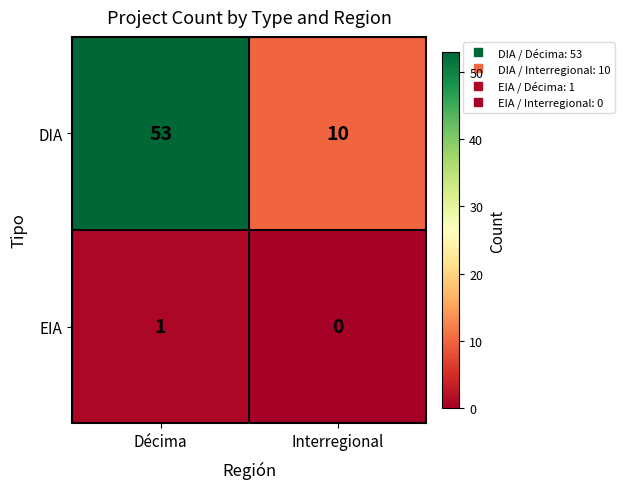

Which series has the largest total across all categories?

DIA